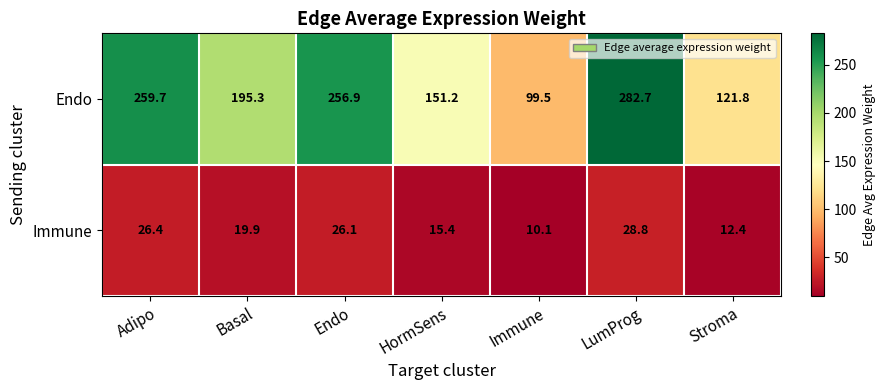

How many data points in Immune are above 19?

4